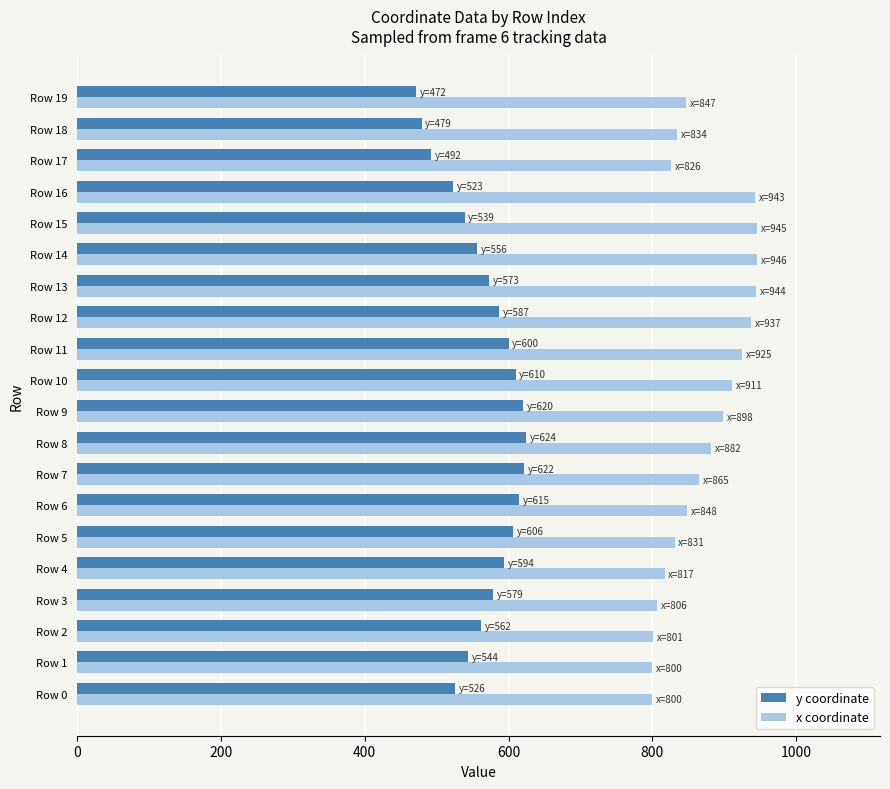

The value of x coordinate at Row 3 is 806. True or false?

True